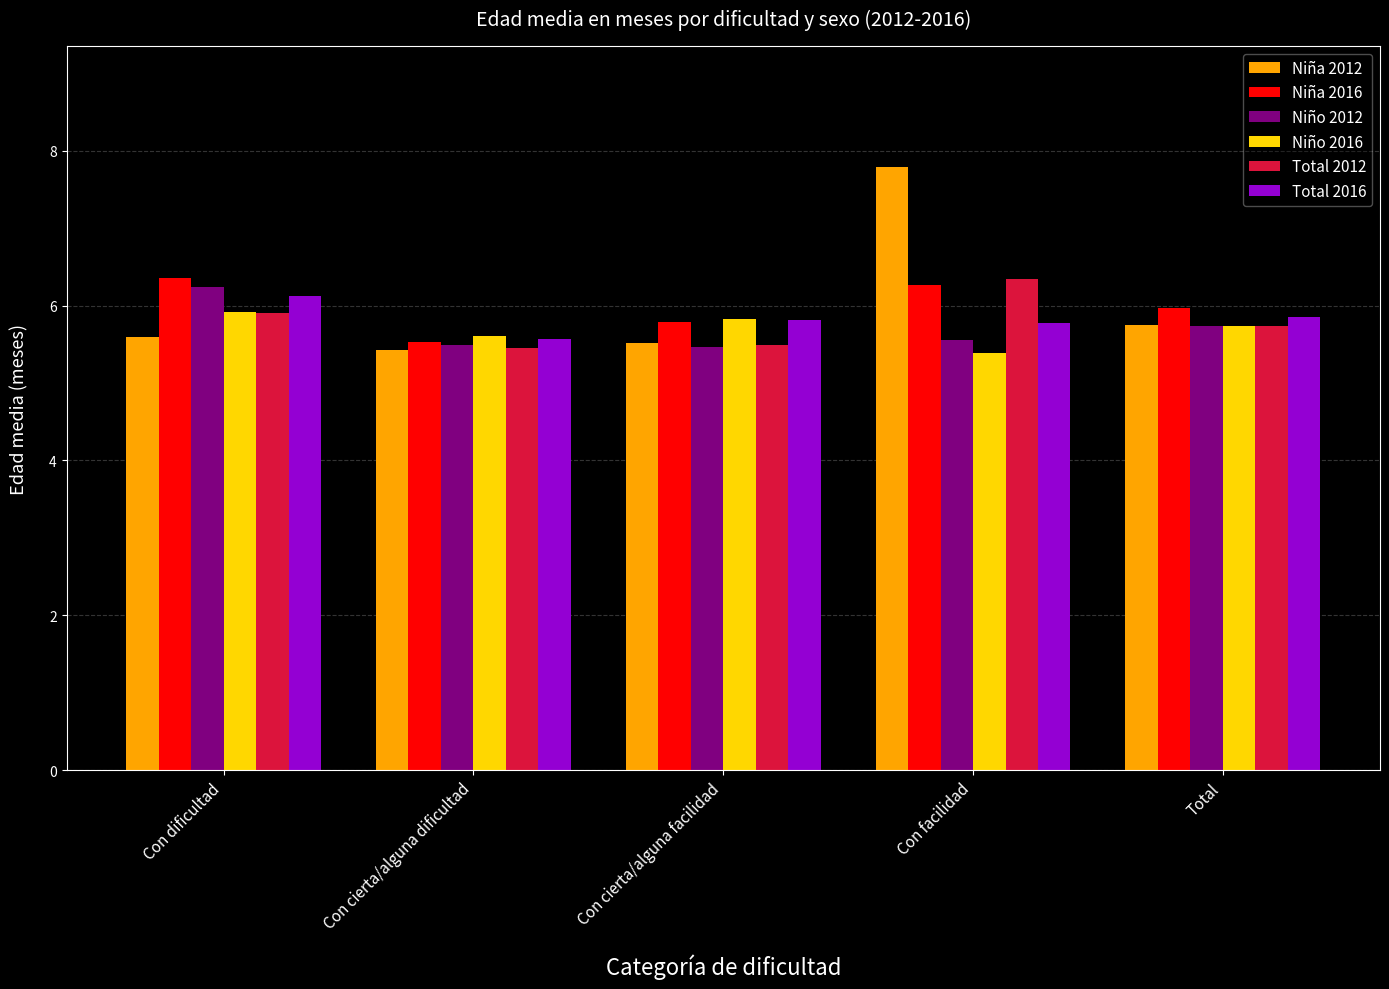

Which series has the widest spread of values?

Niña 2012